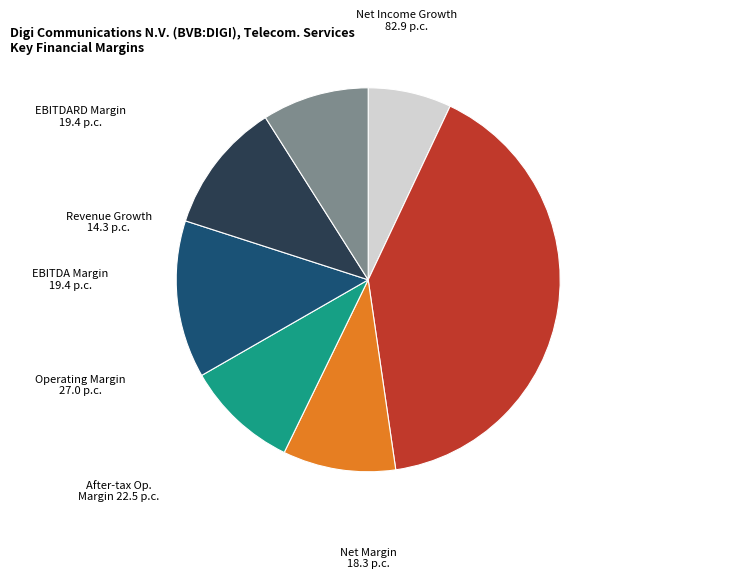

Is there a majority slice in this chart?

No